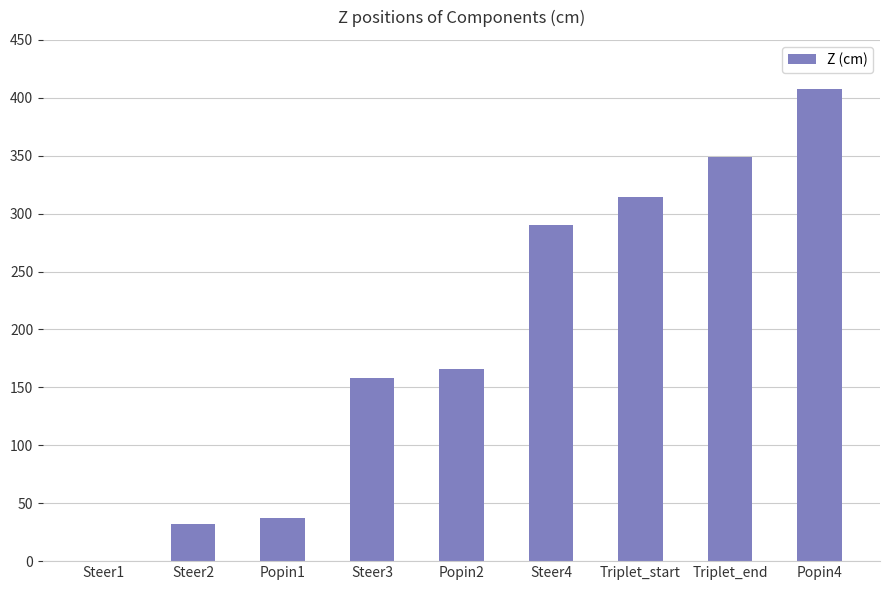

What is the maximum value shown in the chart?

408